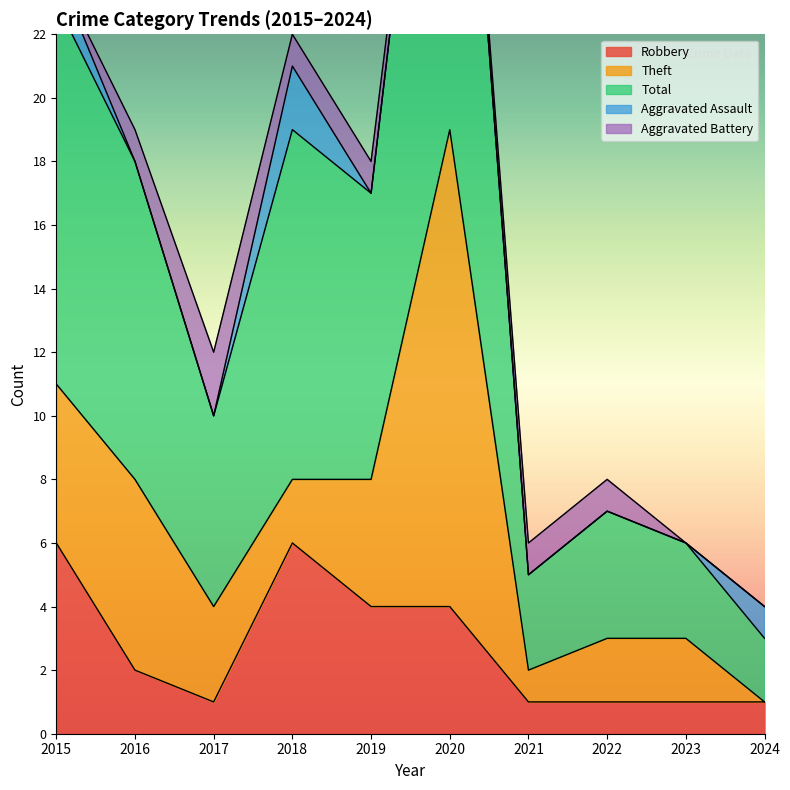

What is the difference between the highest and lowest values at 2017?

6